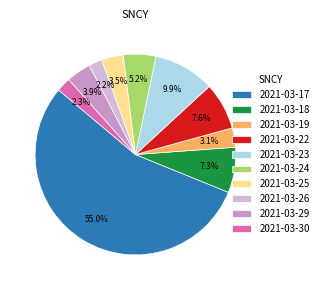

Which has a higher value, 2021-03-22 or 2021-03-23?

2021-03-23